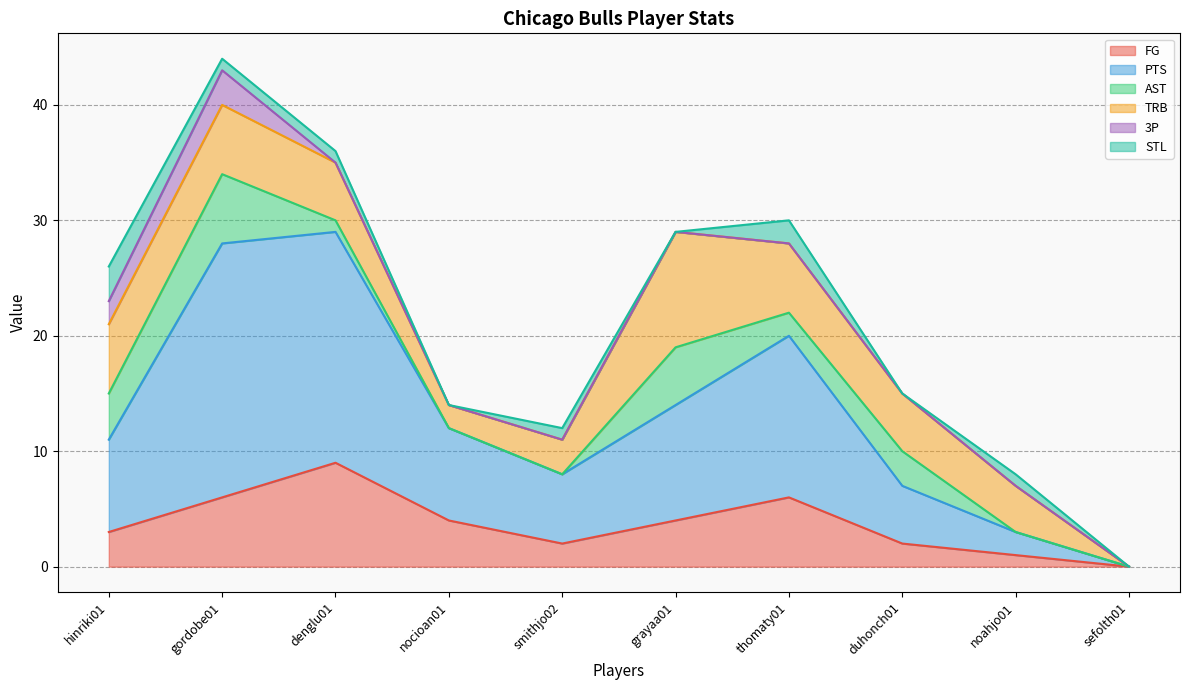

What are all the series names shown in the legend?

FG, PTS, AST, TRB, 3P, STL